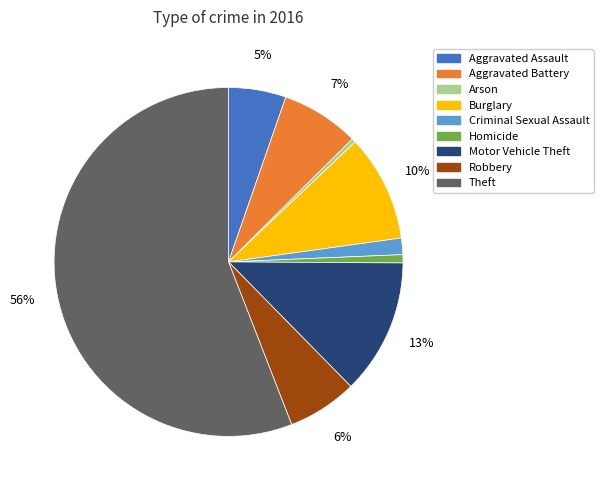

To the nearest percent, what percentage of the pie is Criminal Sexual Assault?

2%